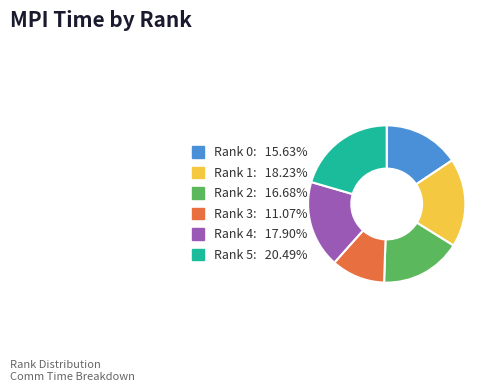

The Rank 5 slice represents 20% of the pie. True or false?

True